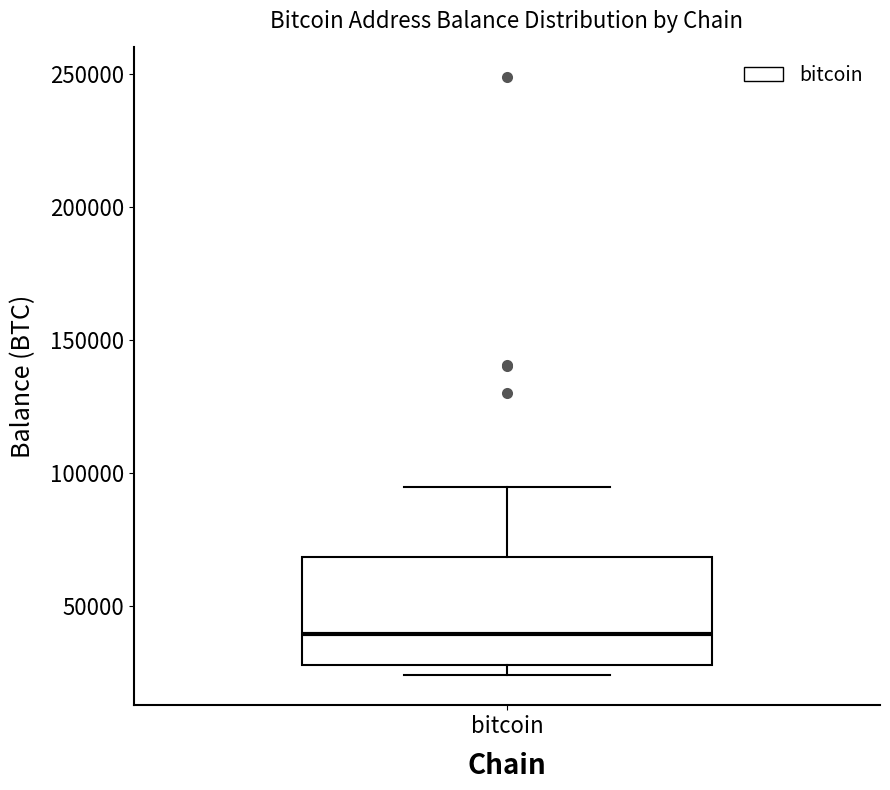

Read this box plot against the y-axis: the position of the median line, the range covered by the box, and the ends of both whiskers. The values are not printed on the chart, so give them approximately, as read against the axis.

median 40000, box 30000 to 70000, whiskers 25000 to 95000